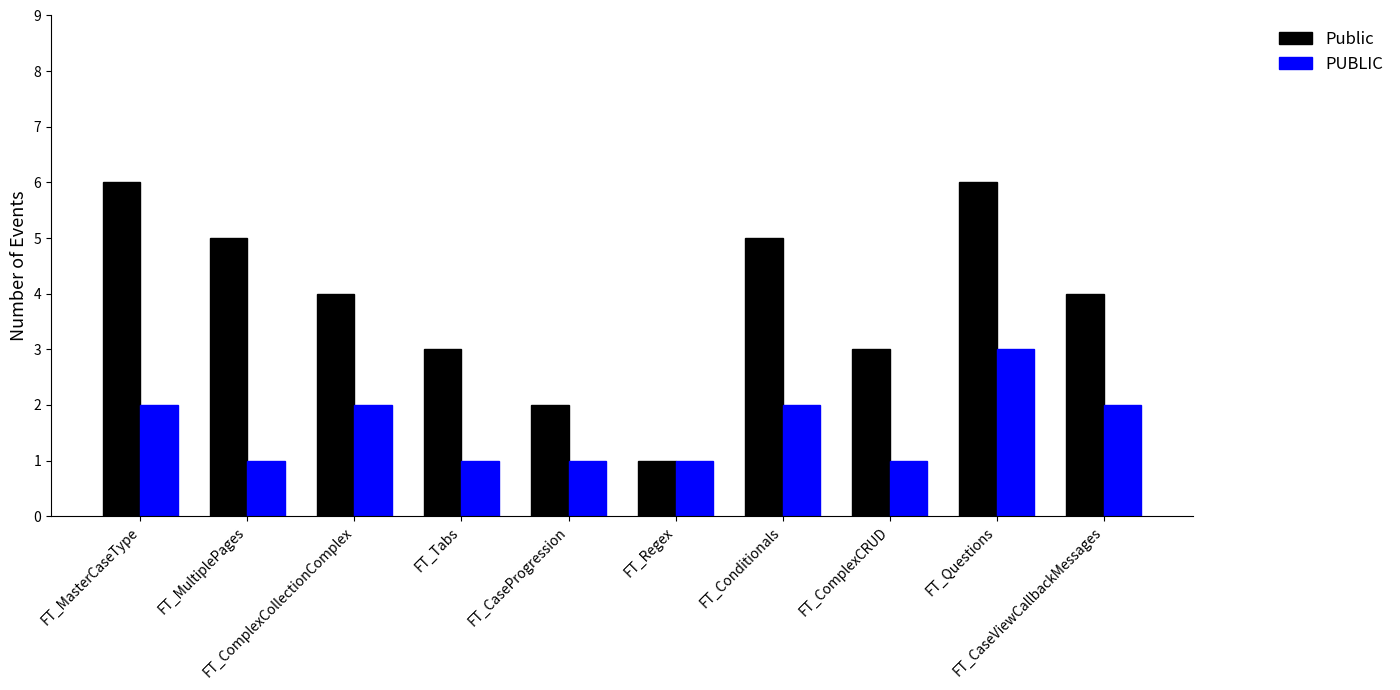

How many bars are there in total?

20